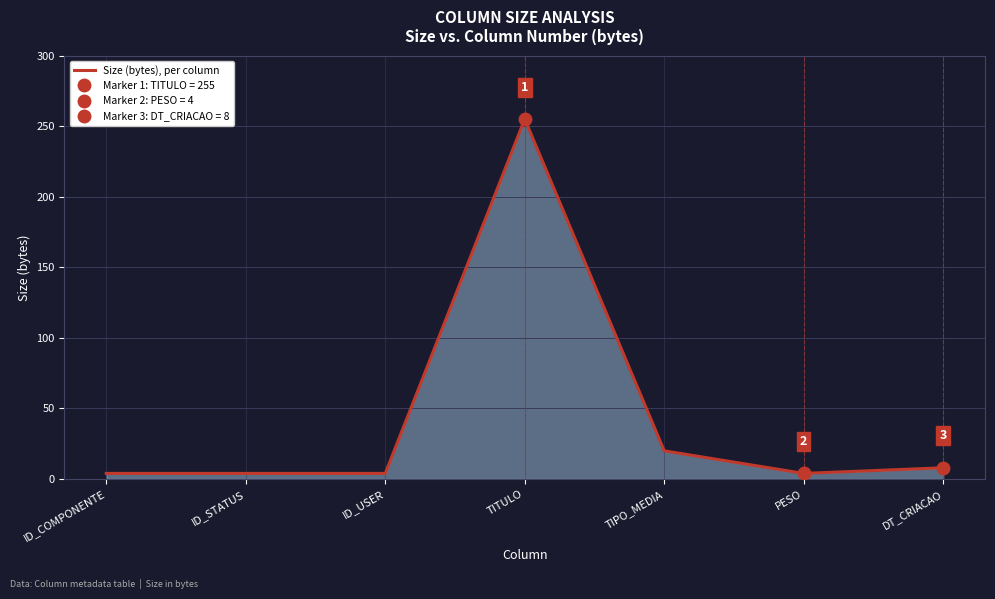

Reading right to left, extract all data points from this chart.

DT_CRIACAO=8	PESO=4	TIPO_MEDIA=20	TITULO=255	ID_USER=4	ID_STATUS=4	ID_COMPONENTE=4